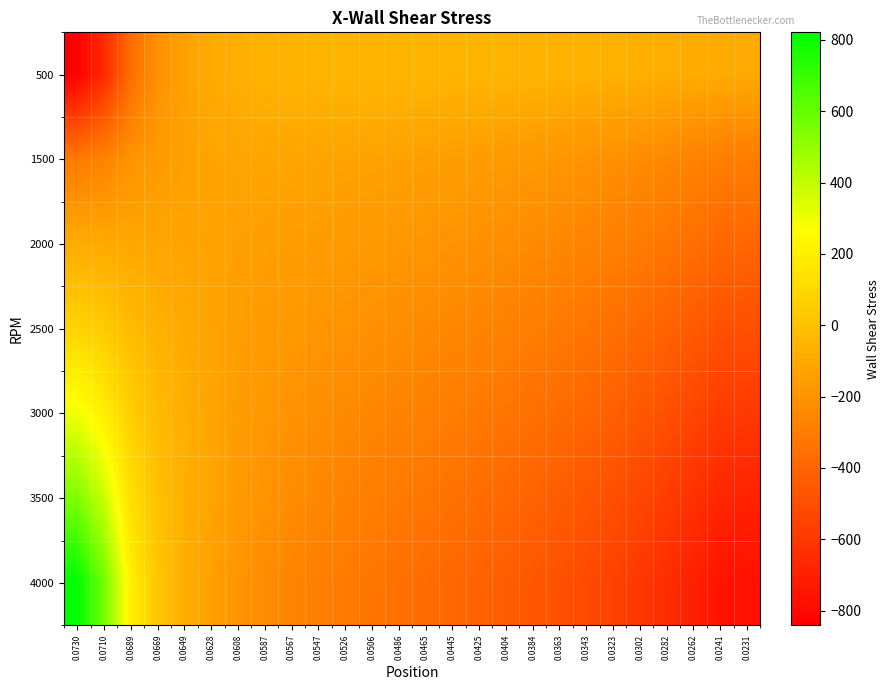

What is the spread (max minus min) of values at 0.0445?

338.4